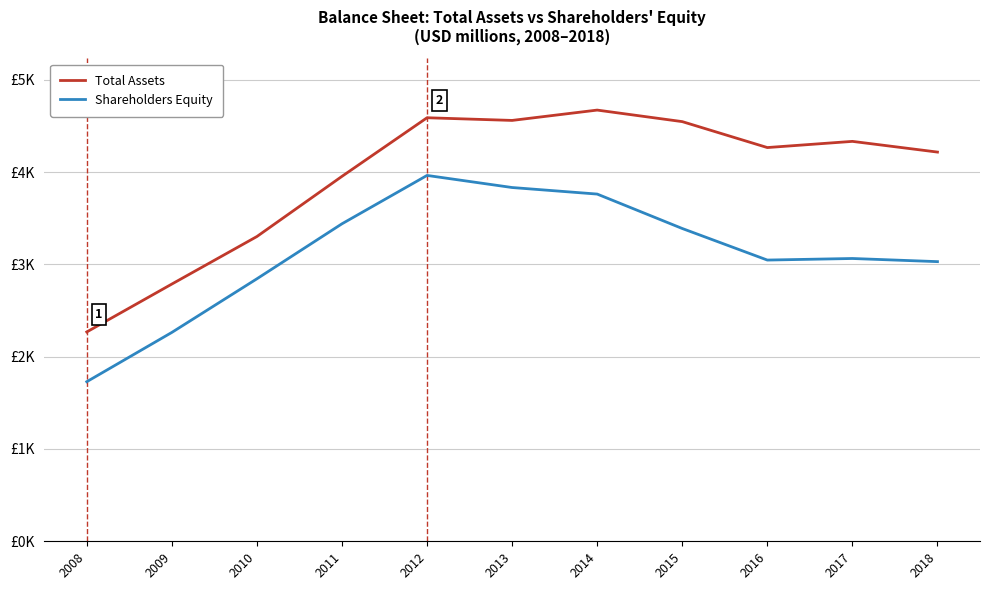

At which category does Total Assets reach its first local valley?

2013